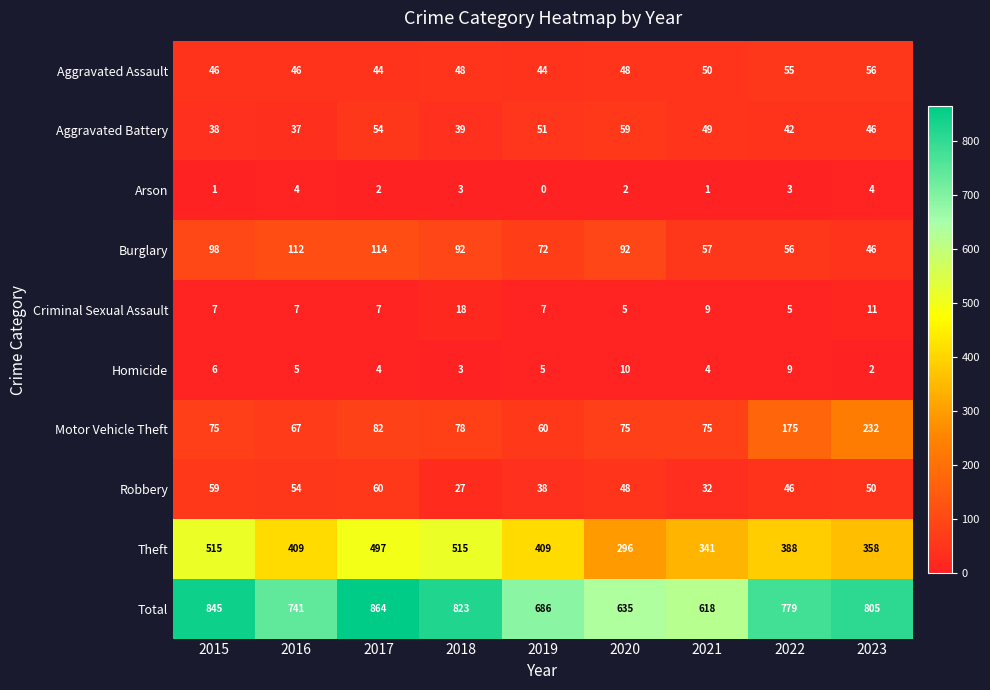

List the series in order of their peak value, highest first.

Total, Theft, Motor Vehicle Theft, Burglary, Robbery, Aggravated Battery, Aggravated Assault, Criminal Sexual Assault, Homicide, Arson